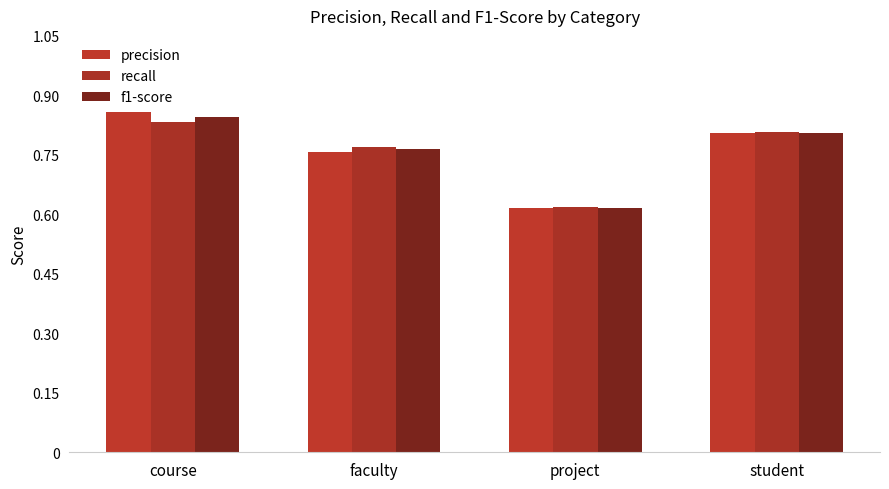

The f1-score series shows 0.4 at course. True or false?

False